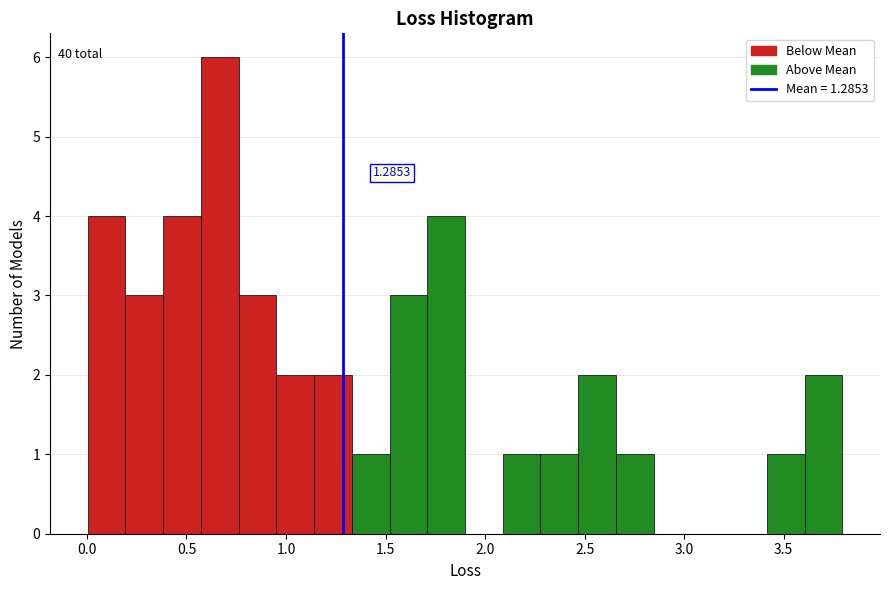

Read against the x-axis, roughly where is the centre of the tallest bar?

0.65